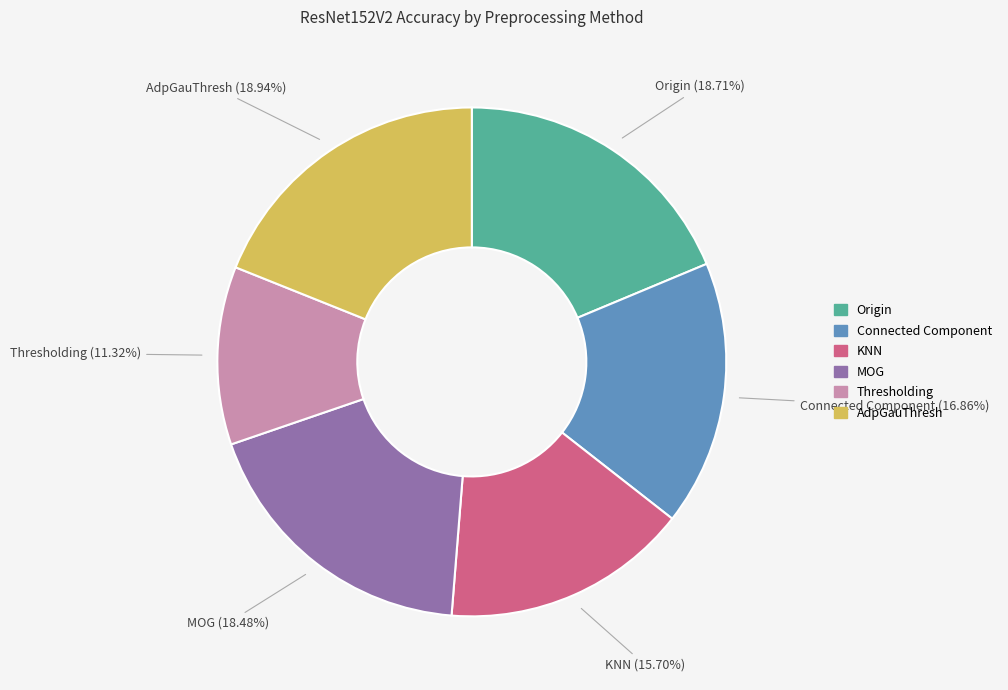

To the nearest percent, what is the average slice percentage?

17%